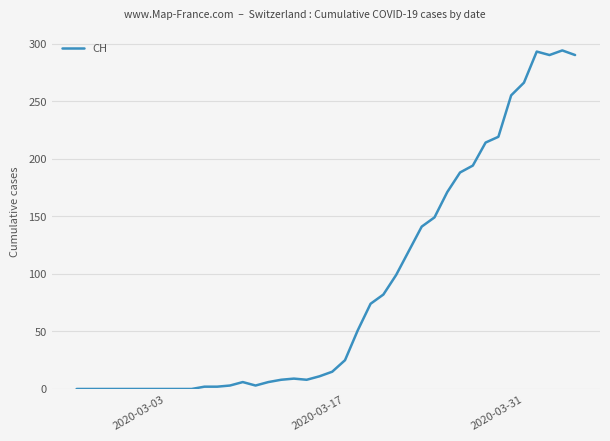

What is the average value?

87